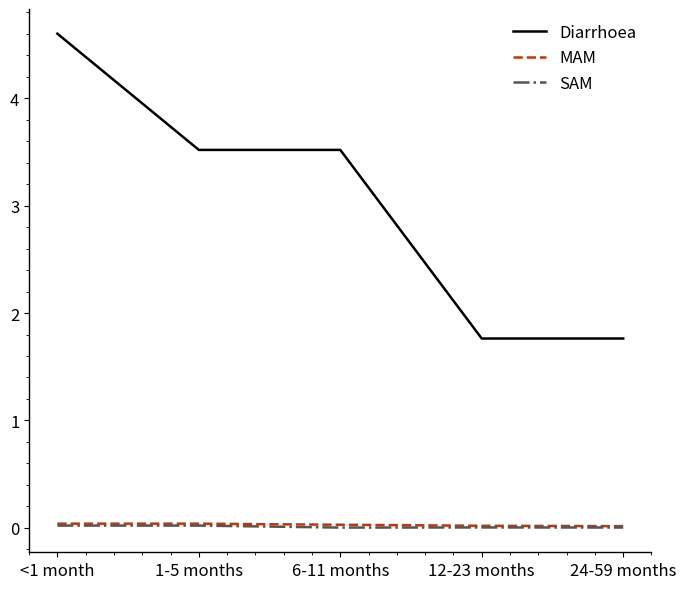

What is the difference between the Diarrhoea values at 12-23 months and 6-11 months?

1.8